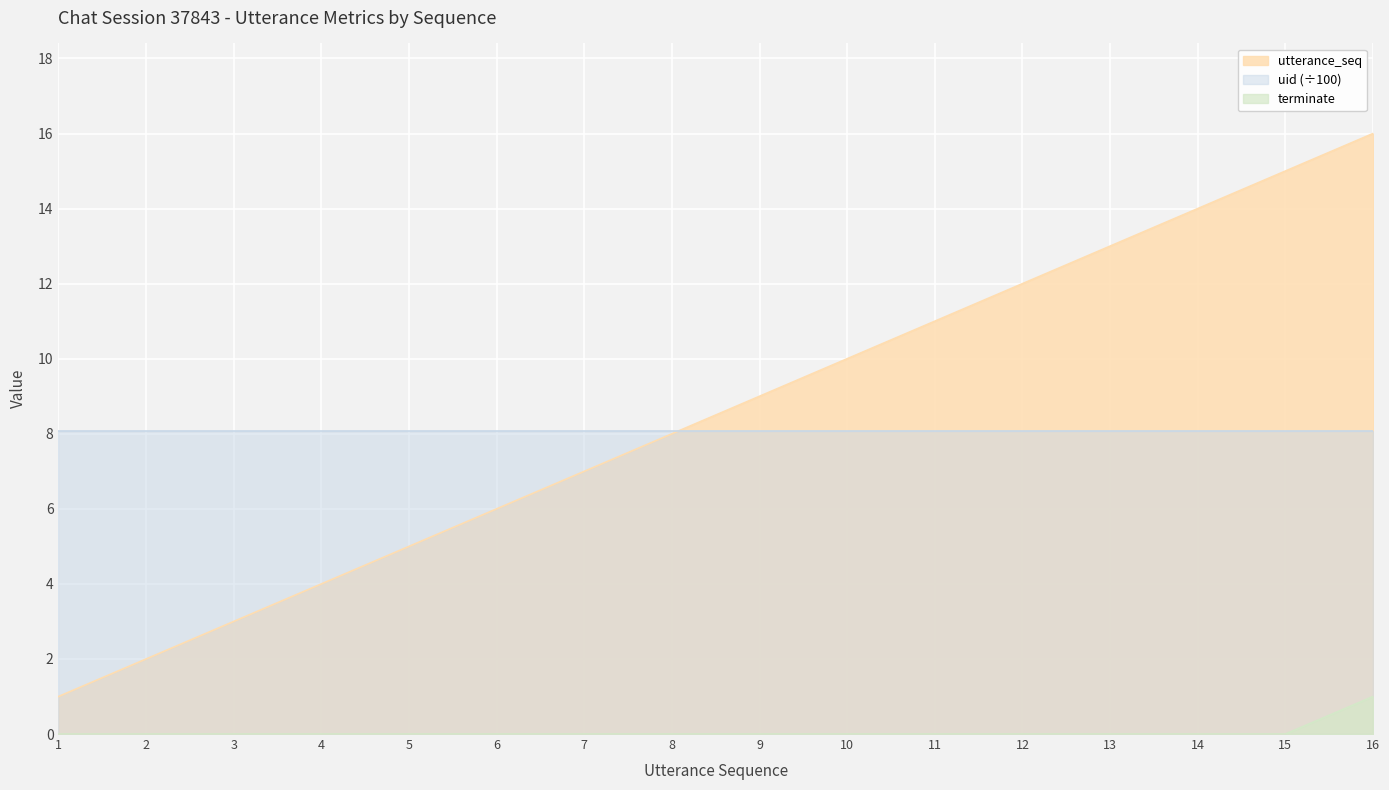

True or false: utterance_seq and terminate cross at least once.

False